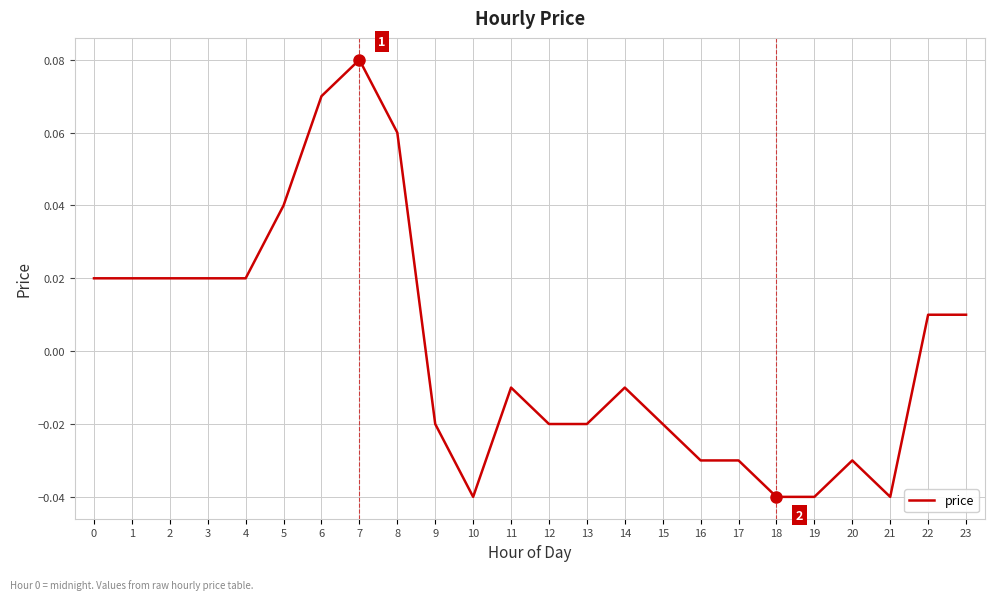

Between 9 and 10, which is larger?

9